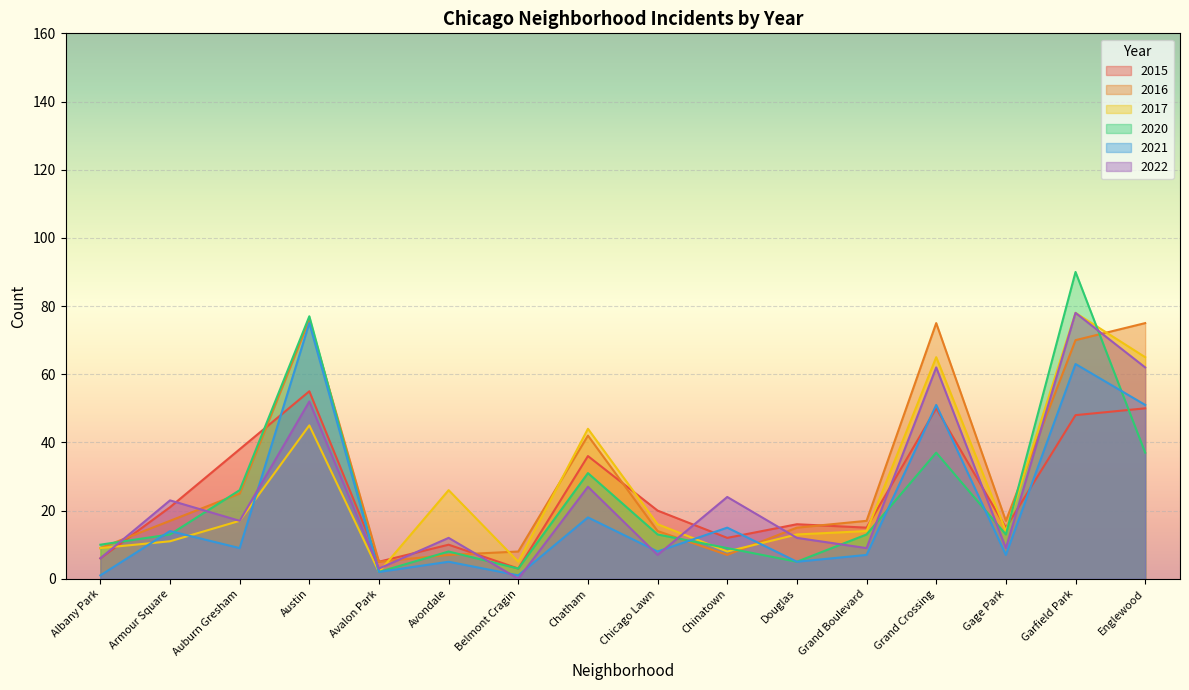

What is the sum of all 2021 values?

332